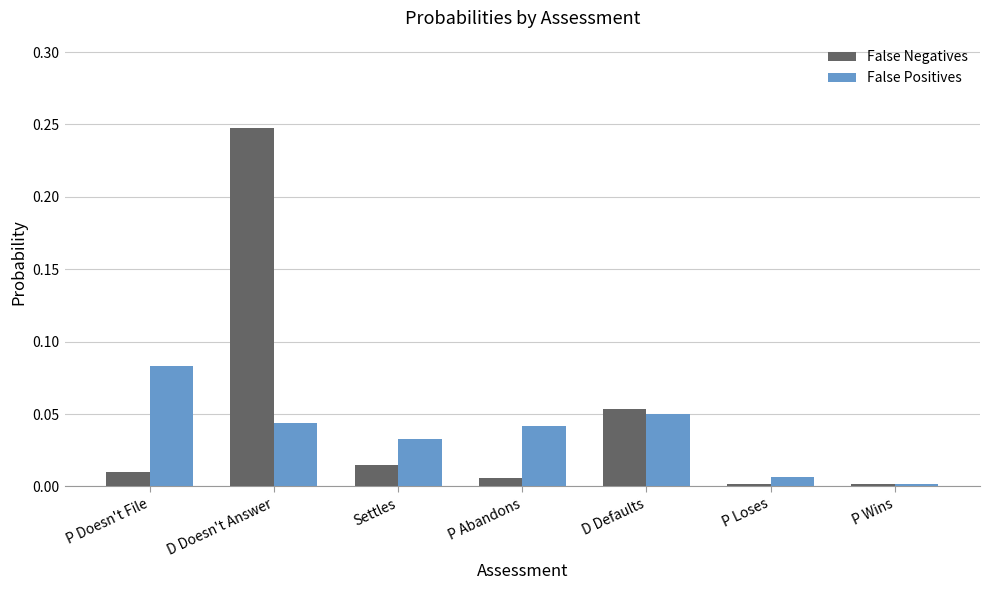

What is the sum of all False Negatives values?

0.3